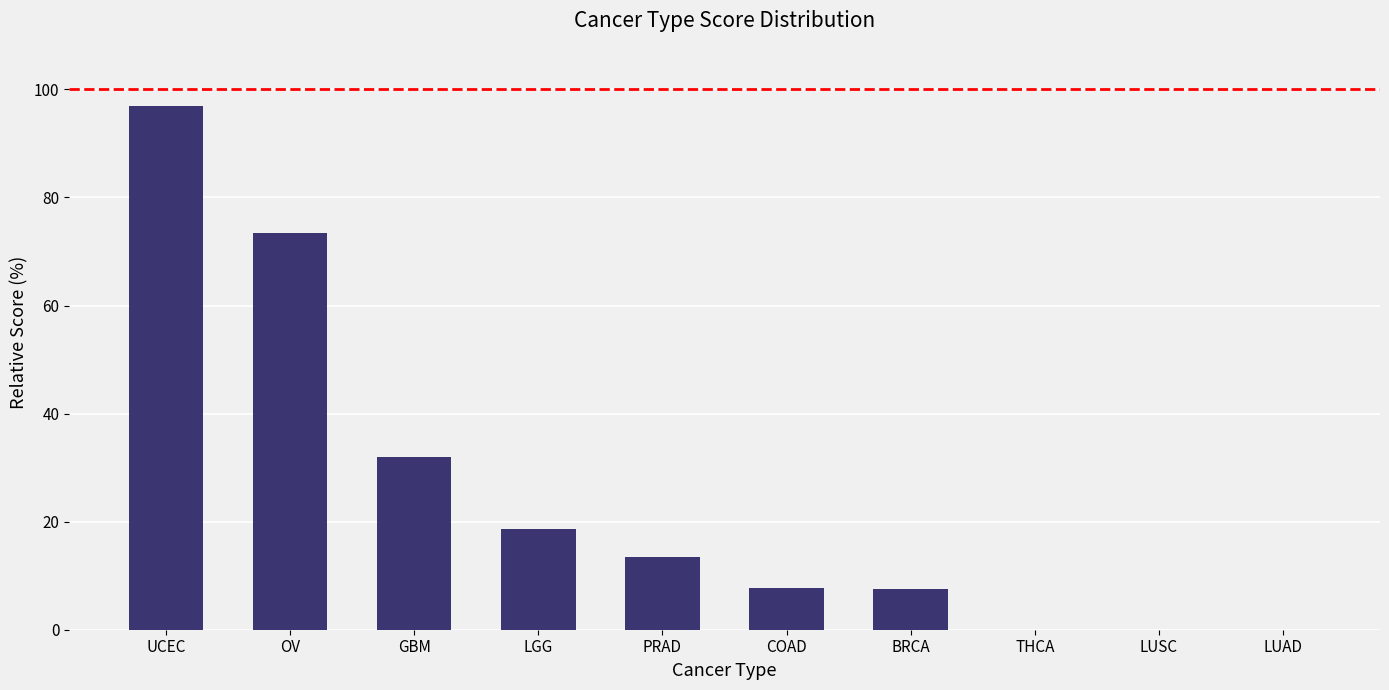

What is the maximum value shown in the chart?

97.0